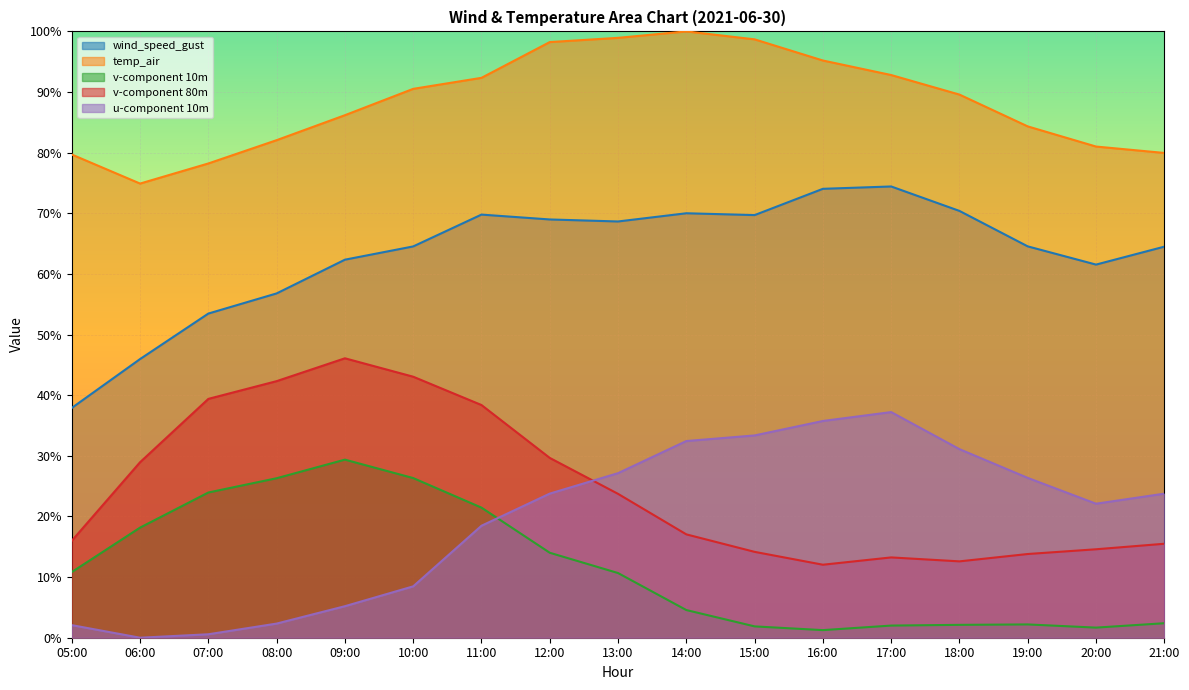

Does the chart display data point markers on the line(s)?

No